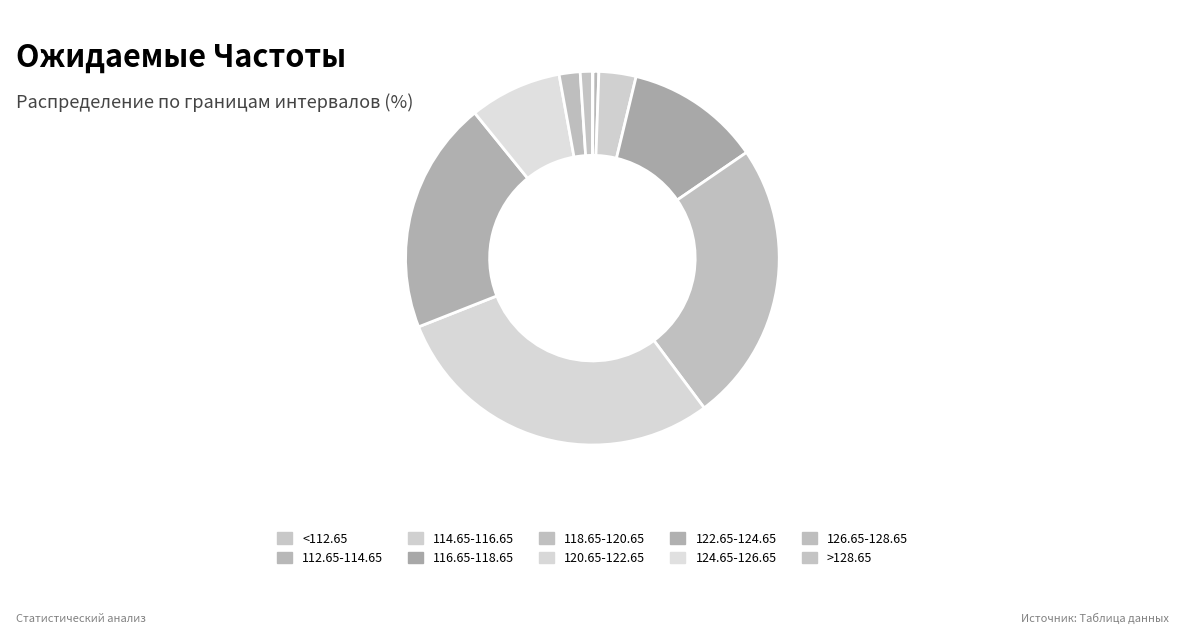

To the nearest percent, what is the combined percentage of 124.65-126.65 and 122.65-124.65?

28%